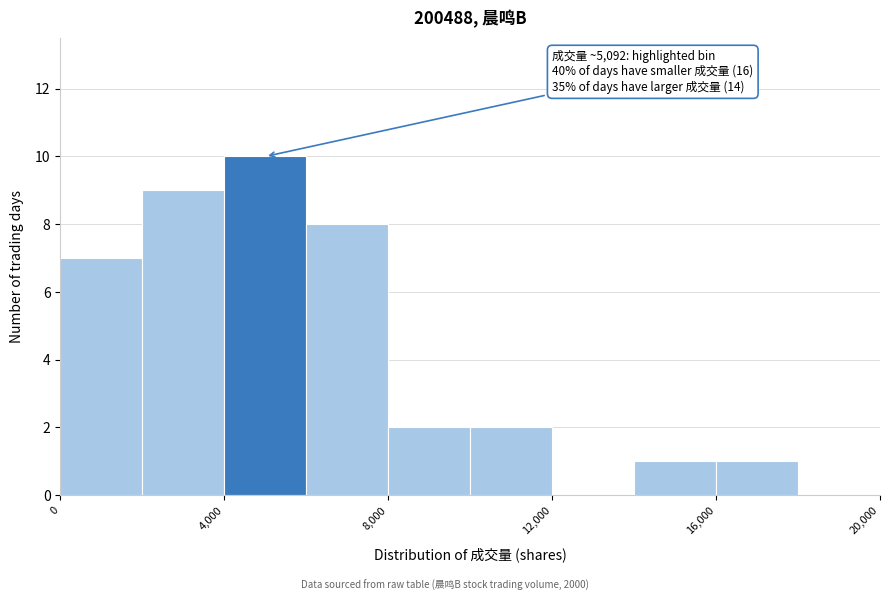

Over which range of the x-axis is the bar tallest?

4000 to 6000